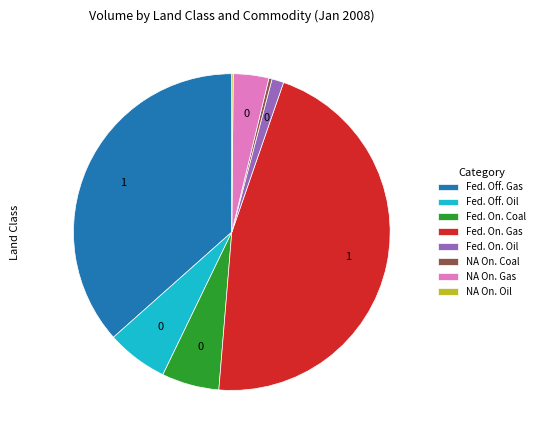

Is it true that Fed. Off. Oil is 6% of the pie?

True